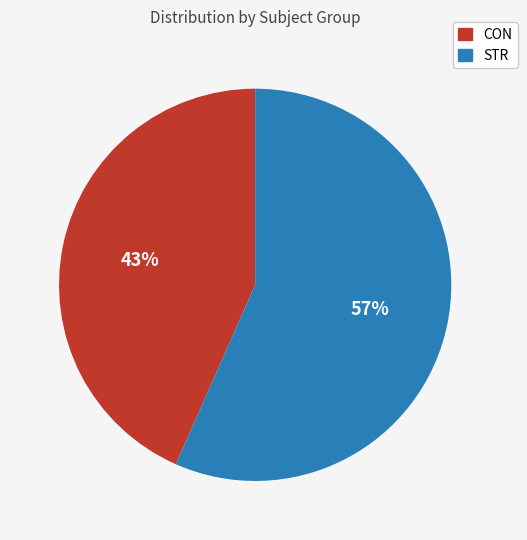

Which category has the biggest portion of the pie?

STR